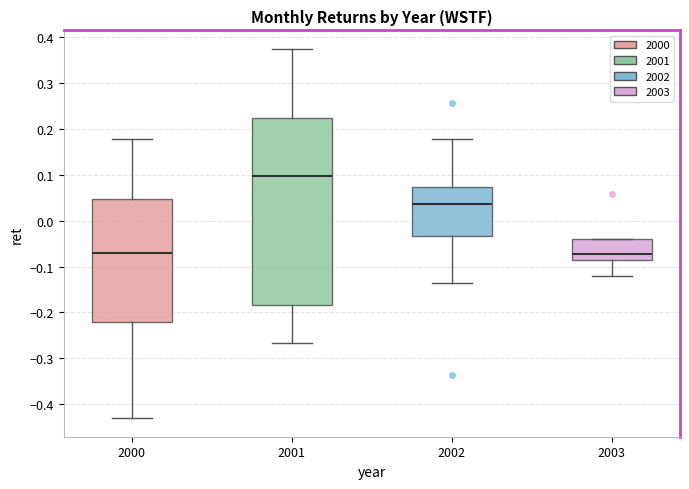

Which box has the highest median line?

2001